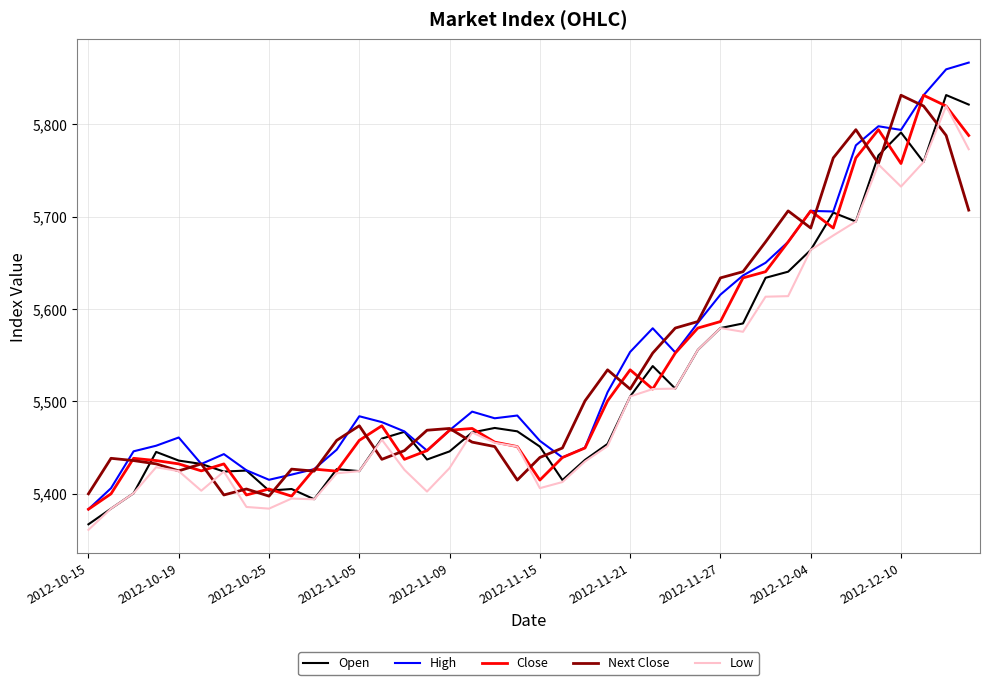

True or false: Low and High cross at least once.

False